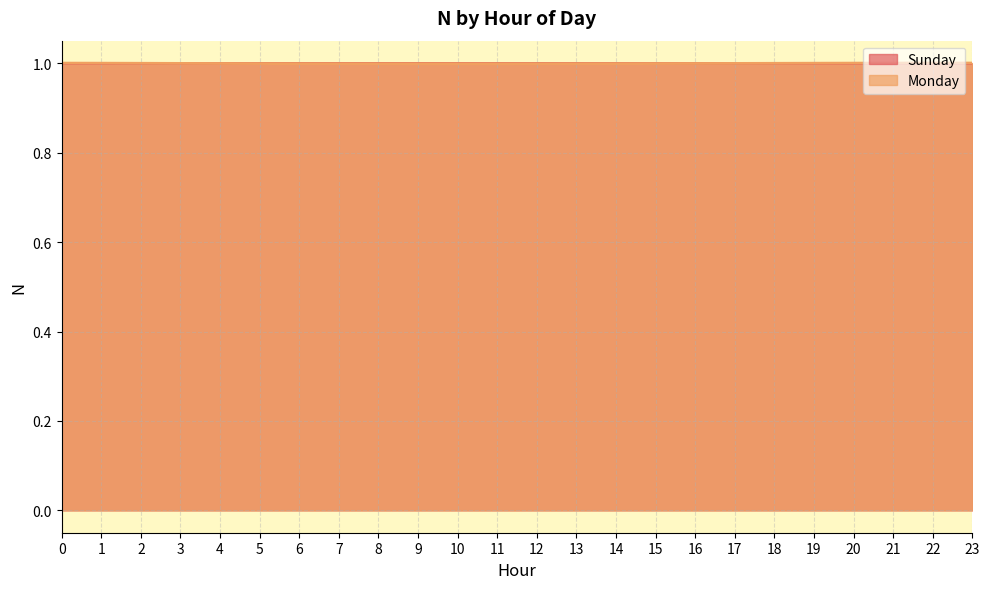

At which category is the sum across all series the highest?

23